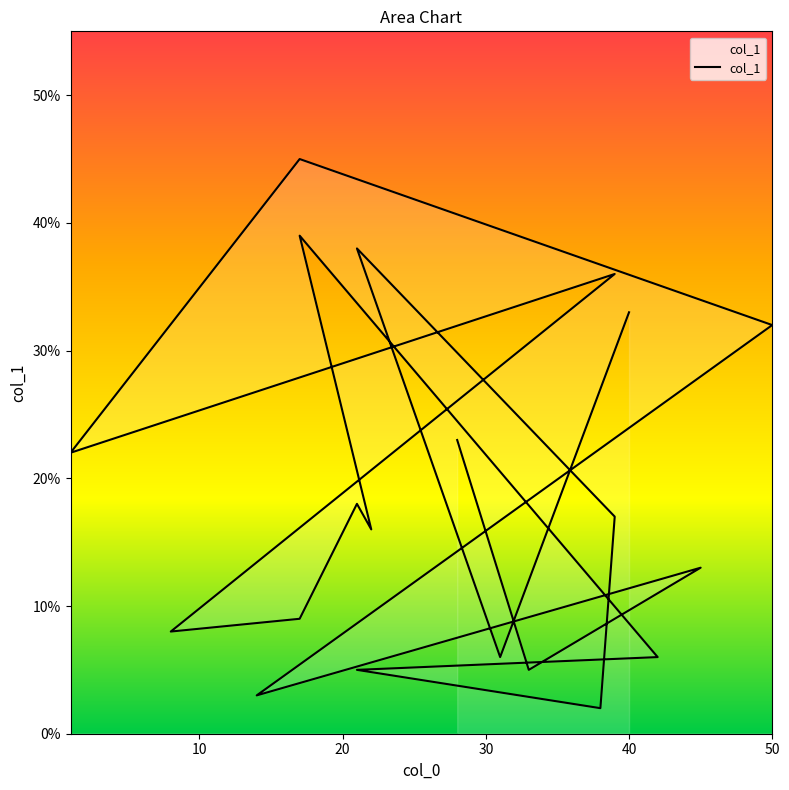

What value does the data have at 50?

32